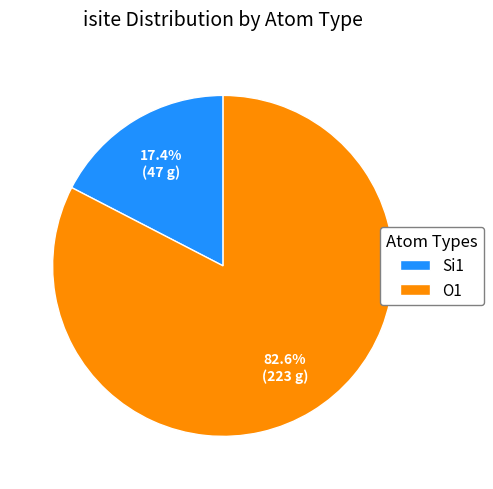

Rank the categories by value from highest to lowest.

O1, Si1